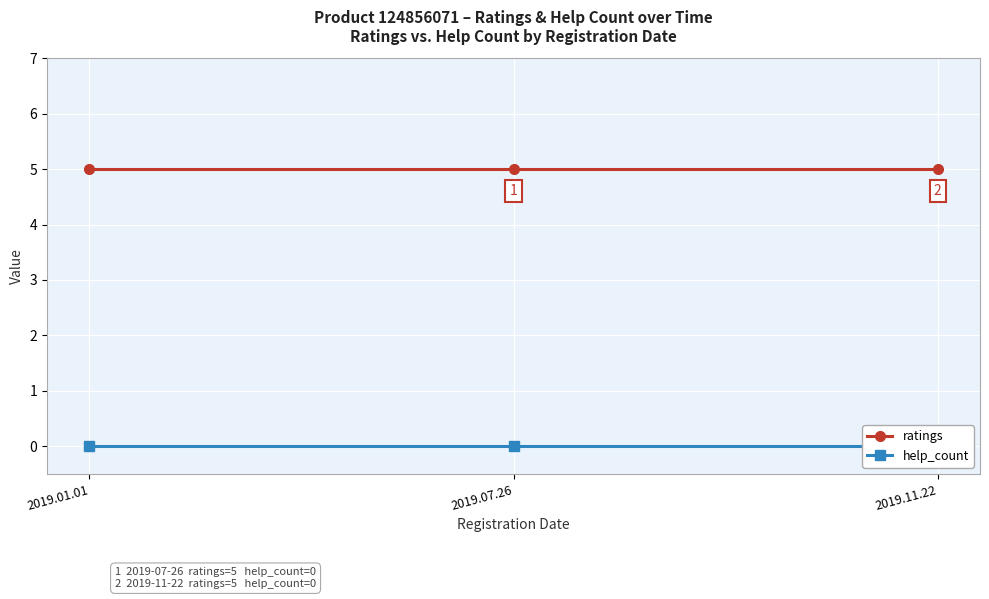

How many lines are shown in the chart?

2